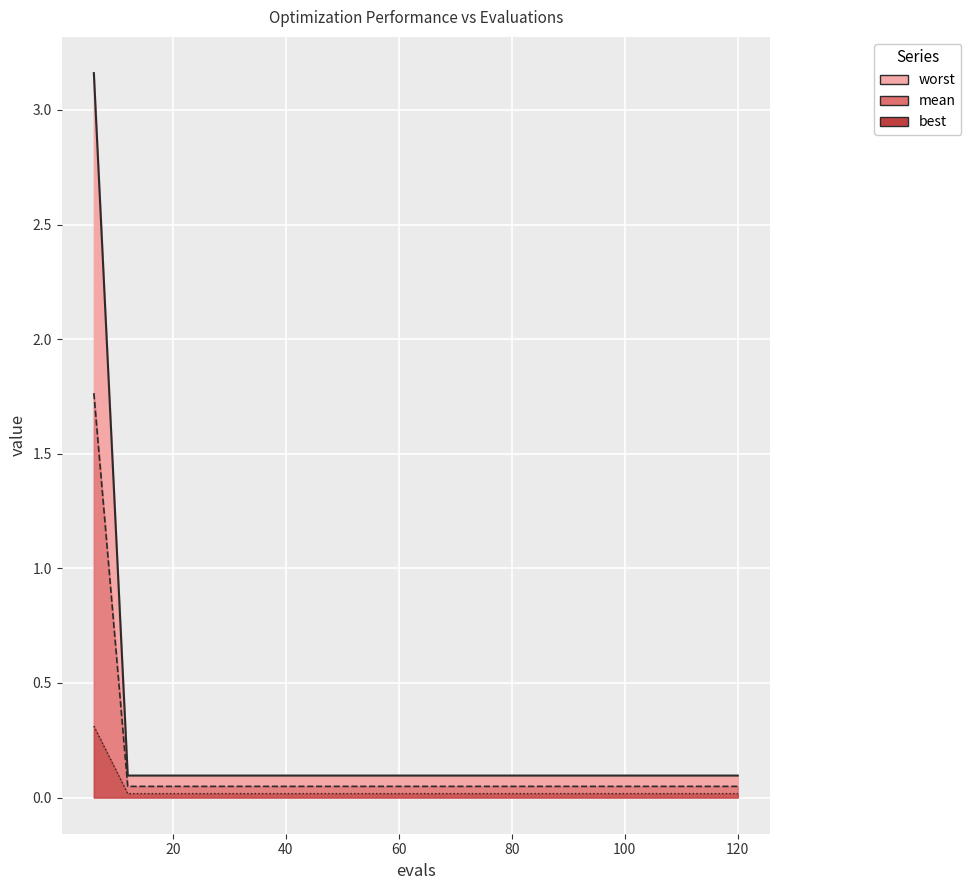

At how many categories does at least one series exceed 1?

1